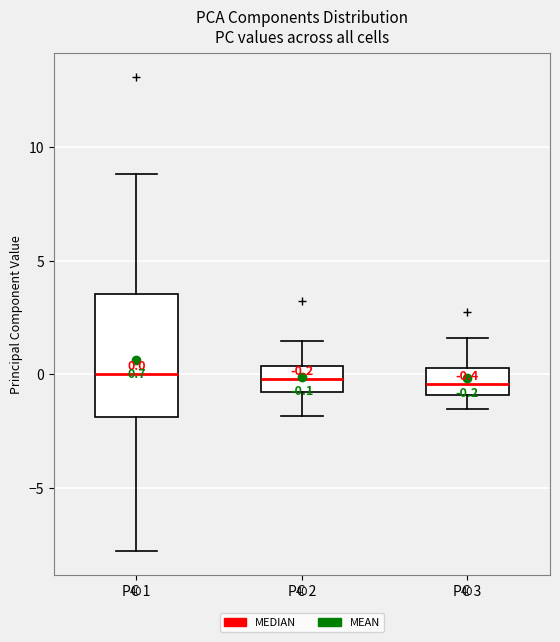

Comparing the boxes themselves (not the whiskers), which one is the tallest?

PC 1